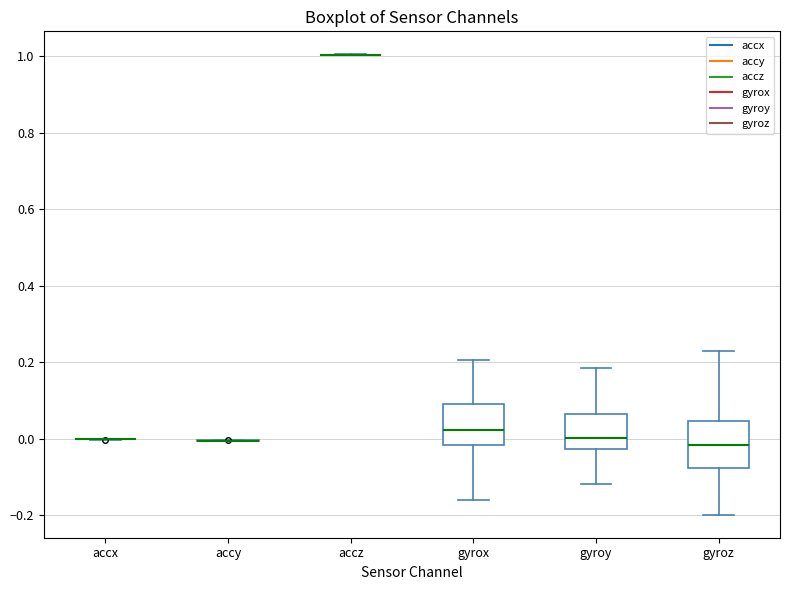

Reading left to right, transcribe this box plot: for each box, give where its median line is, the range the box spans, and where its two whiskers end, as read against the y-axis. The values are not printed on the chart, so give them approximately, as read against the axis.

accx: box collapsed to a line at 0.00, whiskers 0.00 to 0.00
accy: box collapsed to a line at 0.00, whiskers 0.00 to 0.00
accz: box collapsed to a line at 1.00, whiskers 1.00 to 1.00
gyrox: median 0.02, box -0.02 to 0.10, whiskers -0.16 to 0.20
gyroy: median 0.00, box -0.02 to 0.06, whiskers -0.12 to 0.18
gyroz: median -0.02, box -0.08 to 0.04, whiskers -0.20 to 0.22